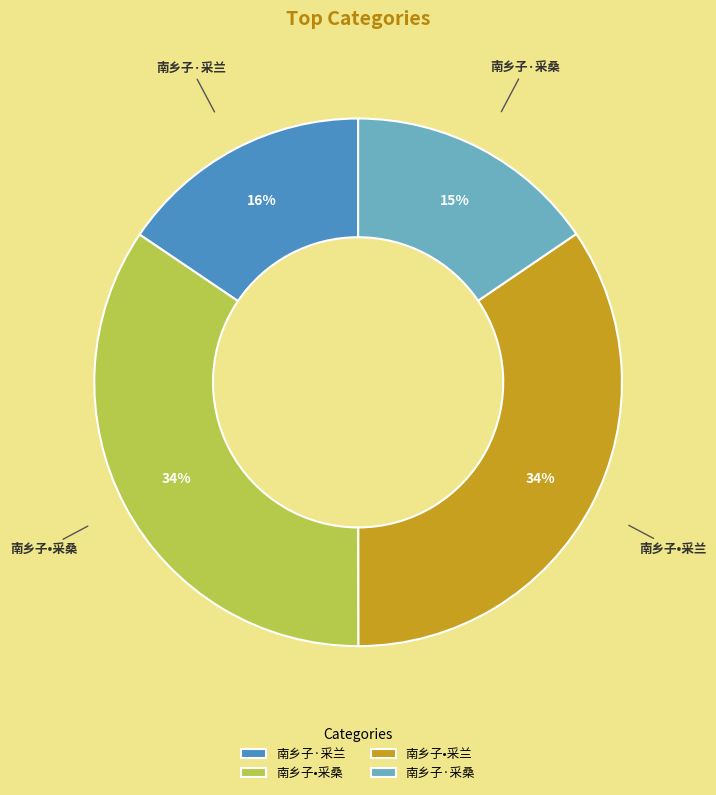

Is it true that 南乡子•采兰 is 34% of the pie?

True